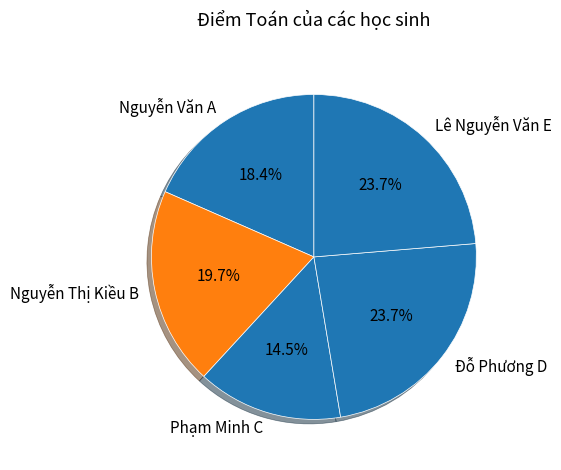

How many segments does this pie chart have?

5